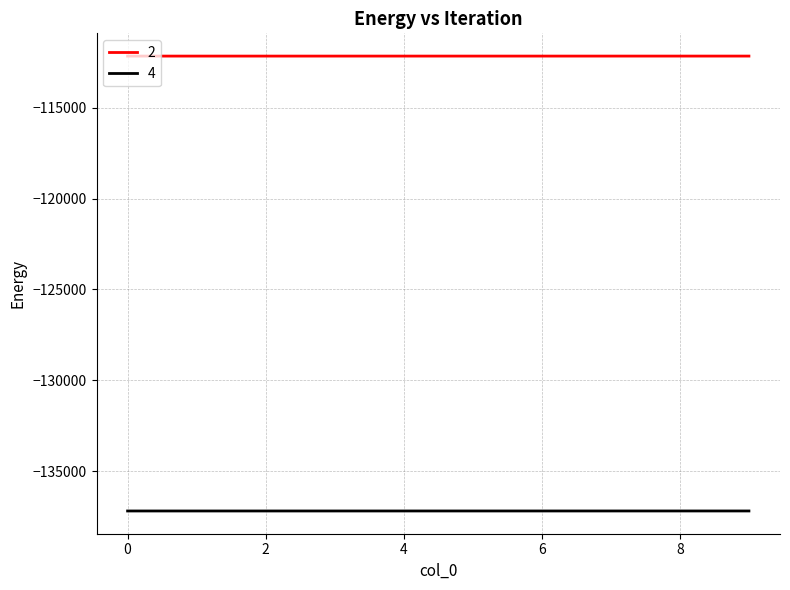

True or false: 4 and 2 cross at least once.

False